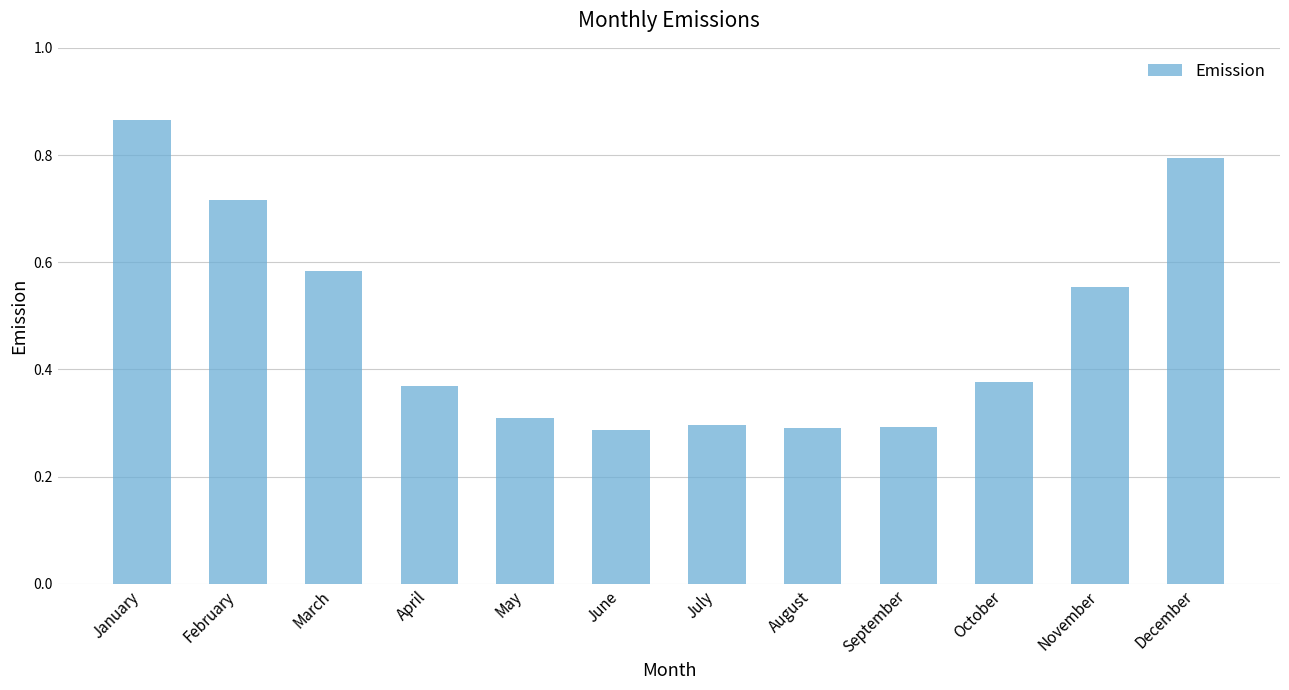

Which category has the highest value across all series?

January